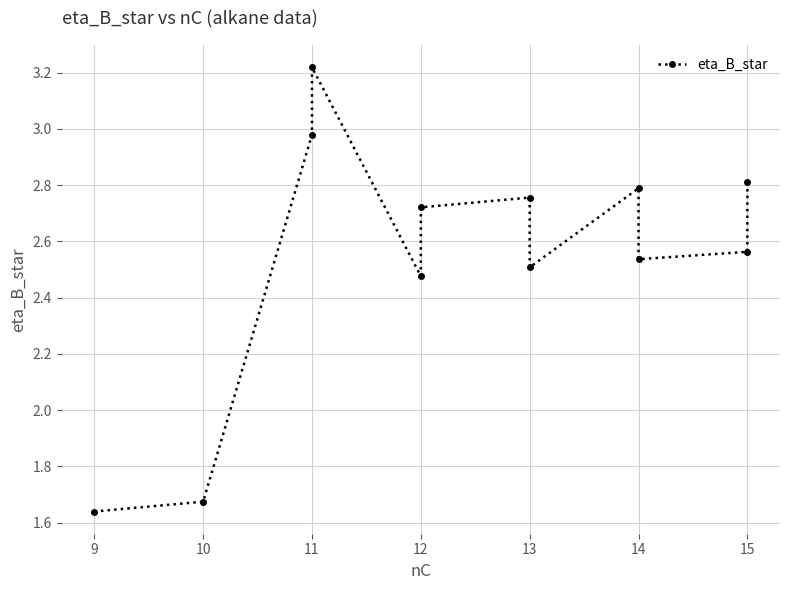

The chart shows a value of 2.5 at 12. True or false?

True